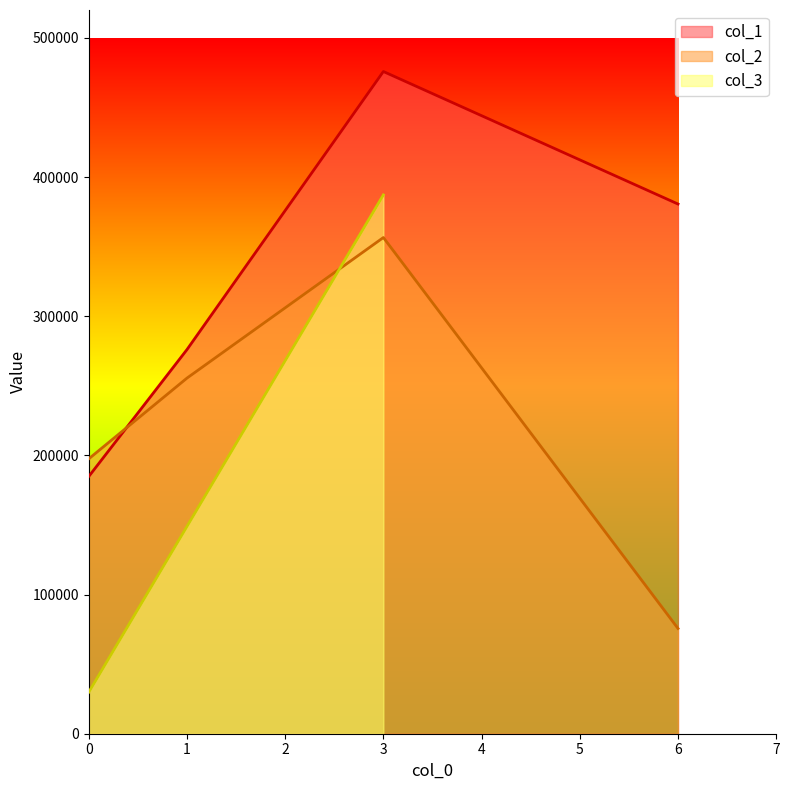

True or false: col_2 has more than 2 points higher than both neighbors.

False